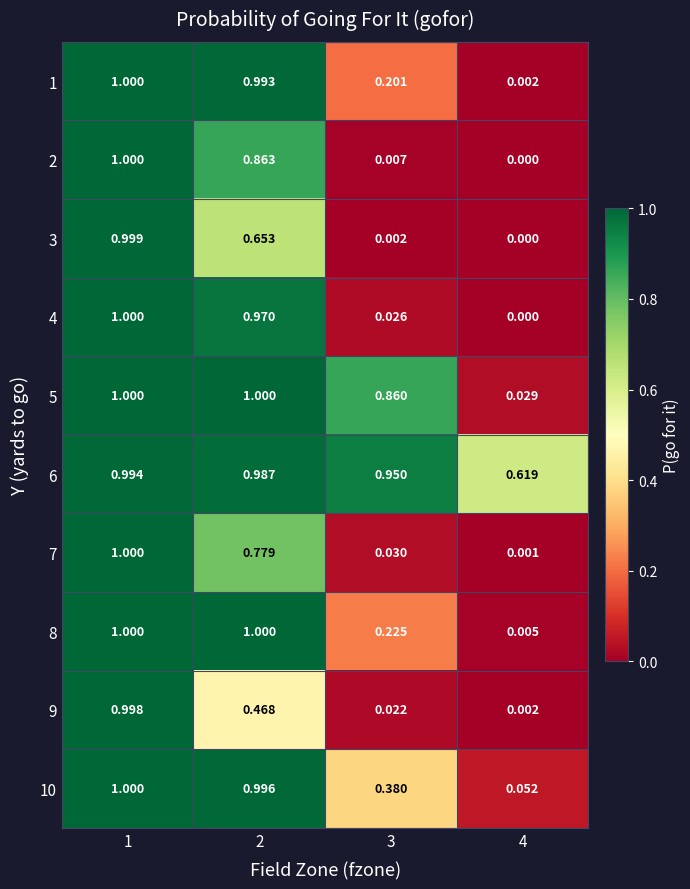

At how many categories does at least one series exceed 0?

4